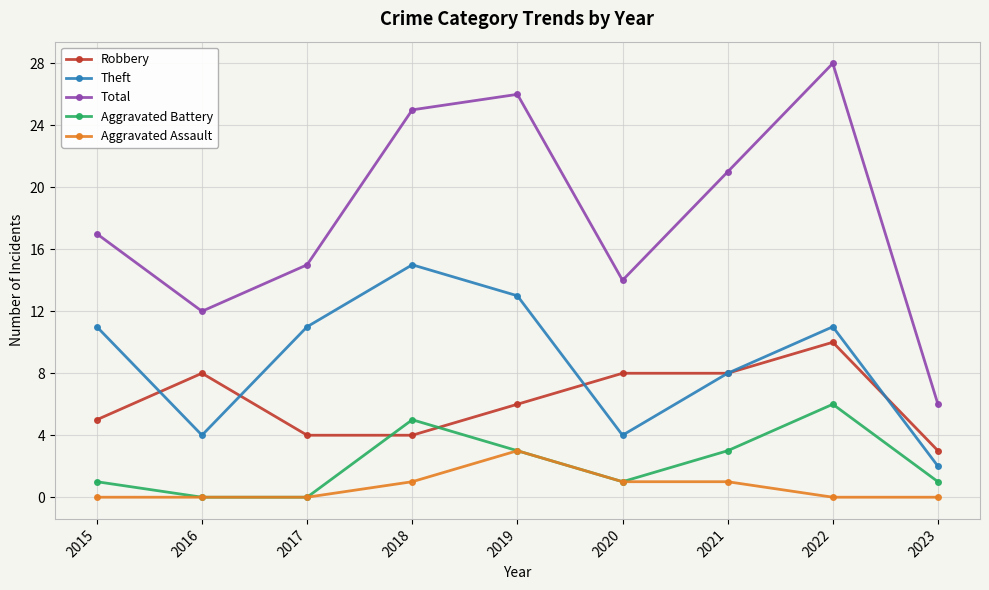

Which series has the largest total across all categories?

Total